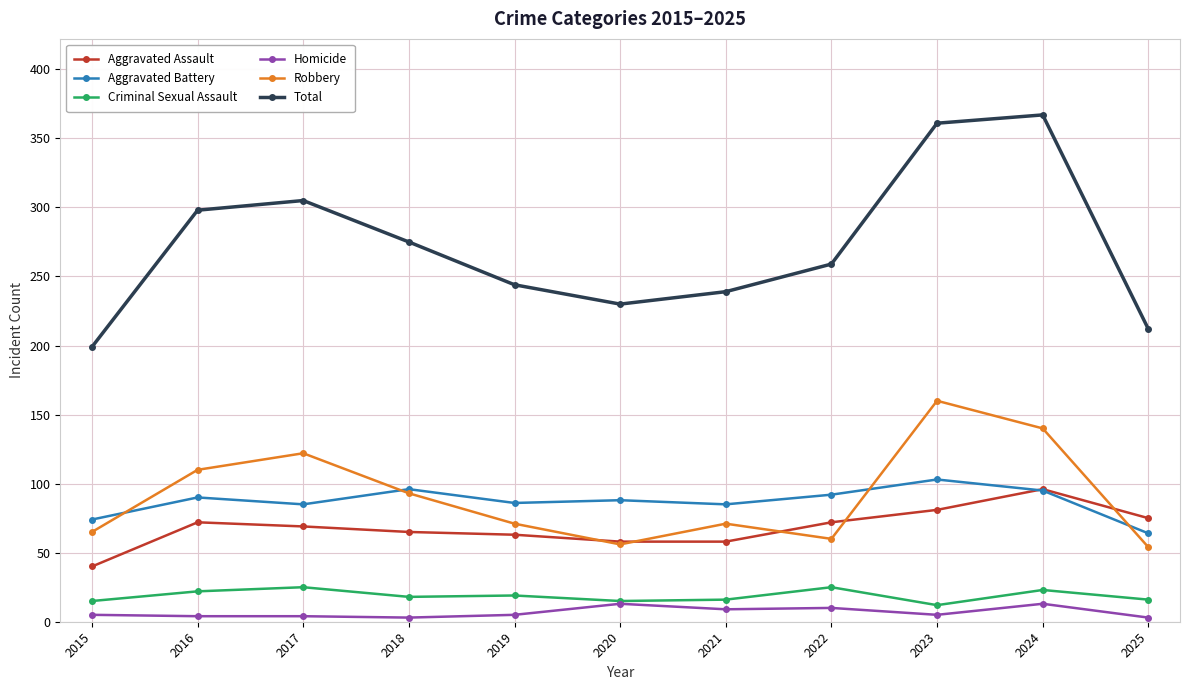

Which series has the widest spread of values?

Total